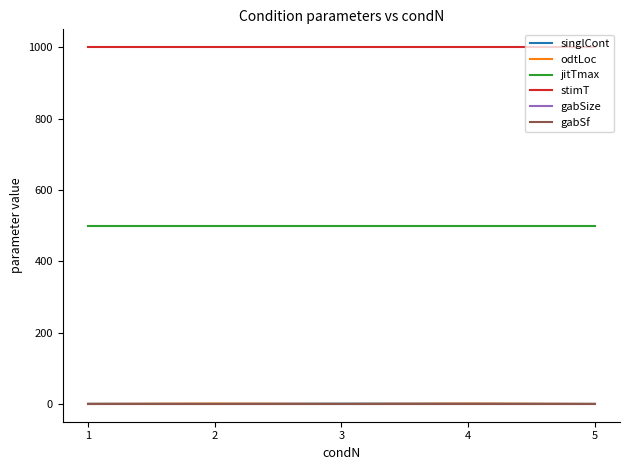

True or false: gabSf and gabSize cross at least once.

False